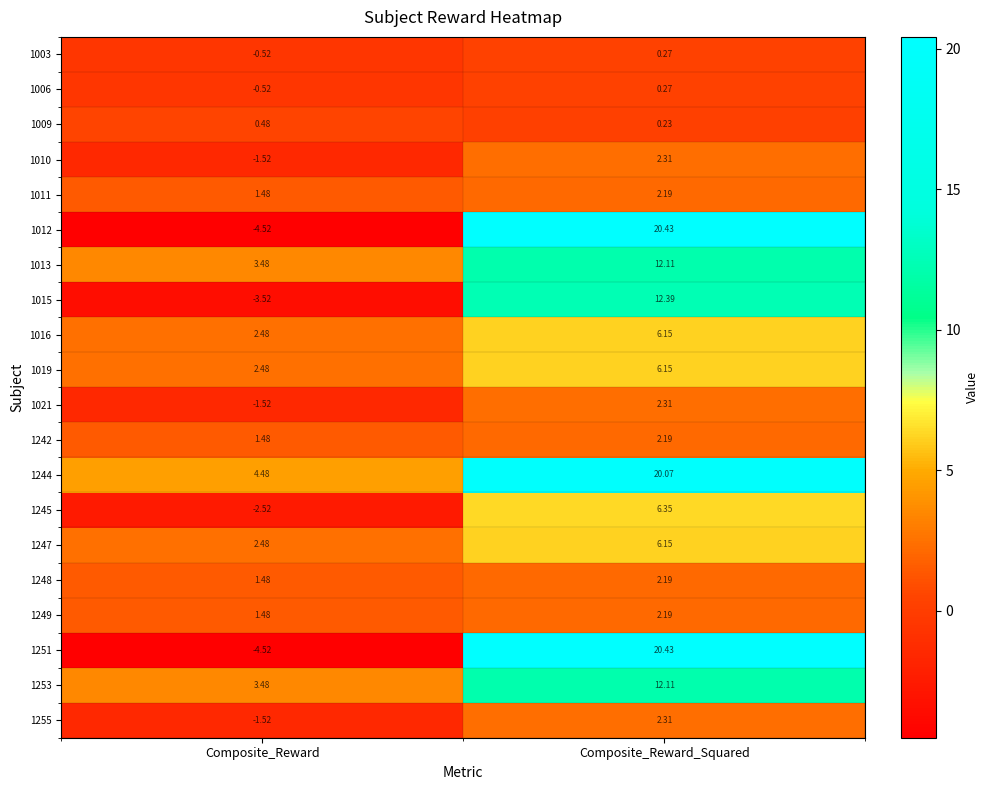

At which category is the sum across all series the highest?

Composite_Reward_Squared